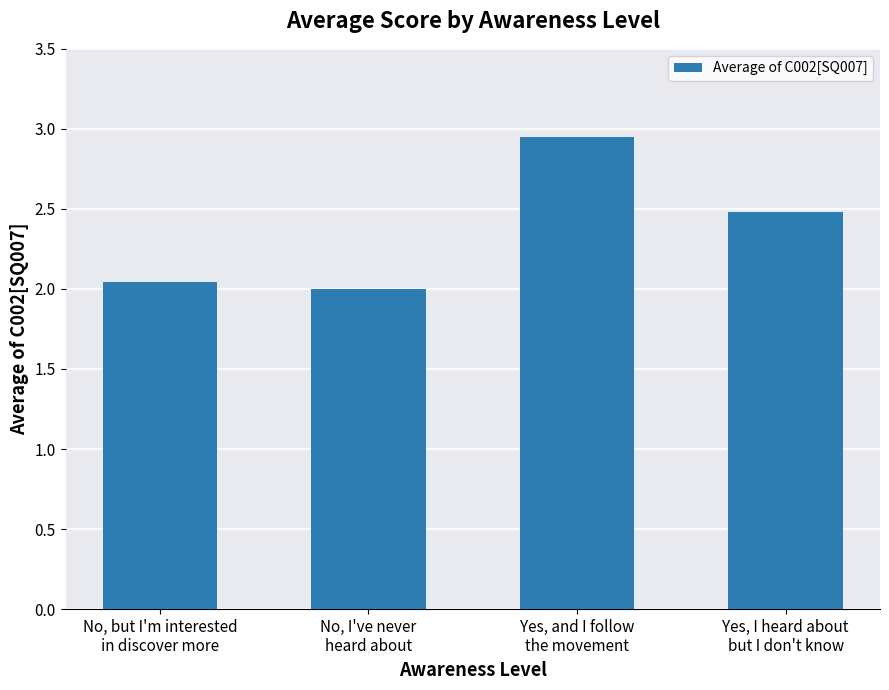

List the labels in order of value, smallest first.

No, I've never
heard about, No, but I'm interested
in discover more, Yes, I heard about
but I don't know, Yes, and I follow
the movement